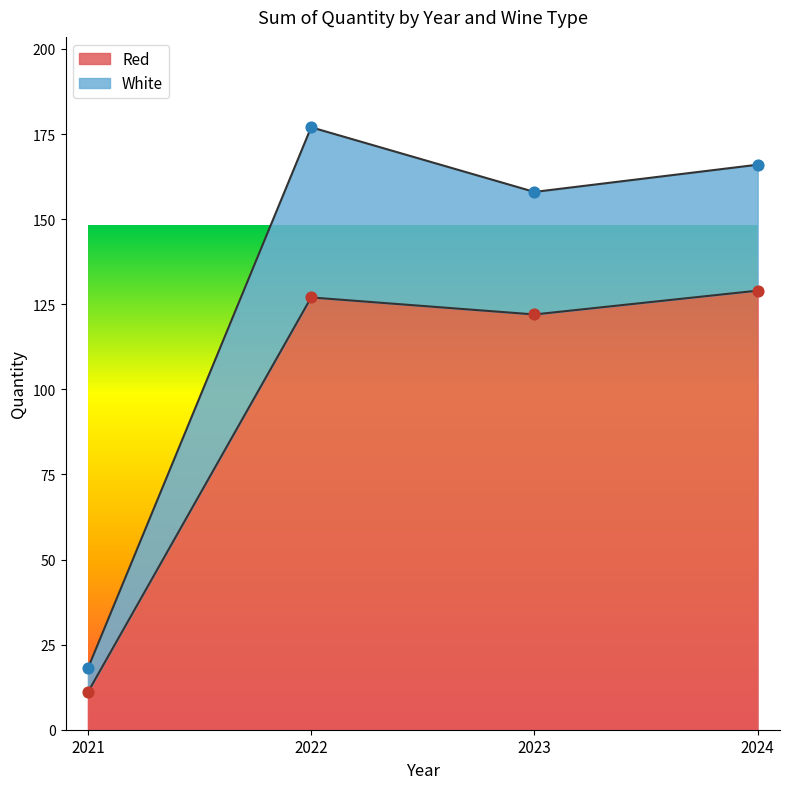

Which has a higher value, 2023 or 2022?

2022